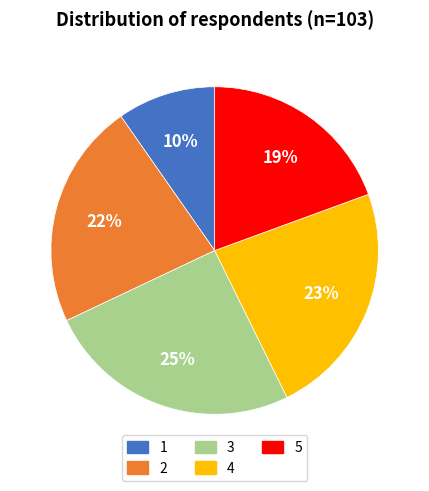

True or false: 1 accounts for 23% of the total.

False